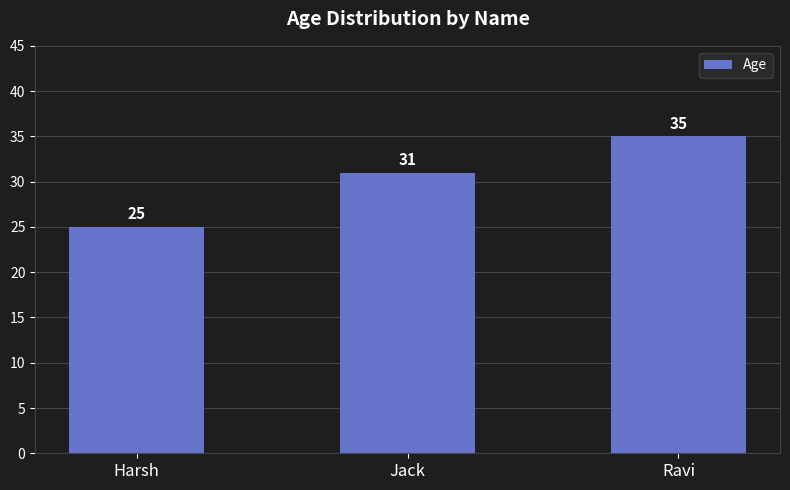

Reading right to left, transcribe all the data shown in this chart.

35	31	25